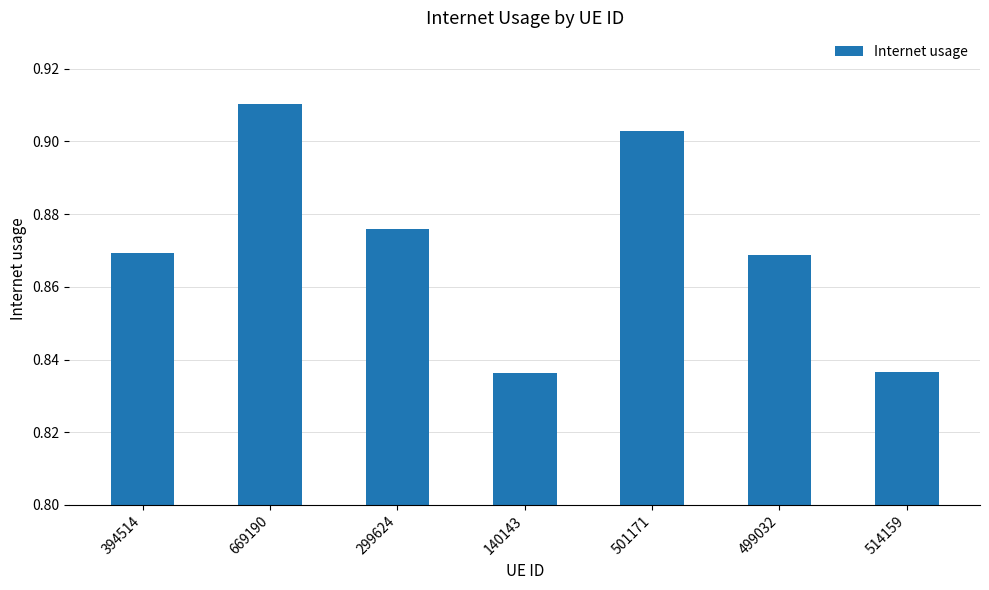

How many values are between 0 and 1?

7